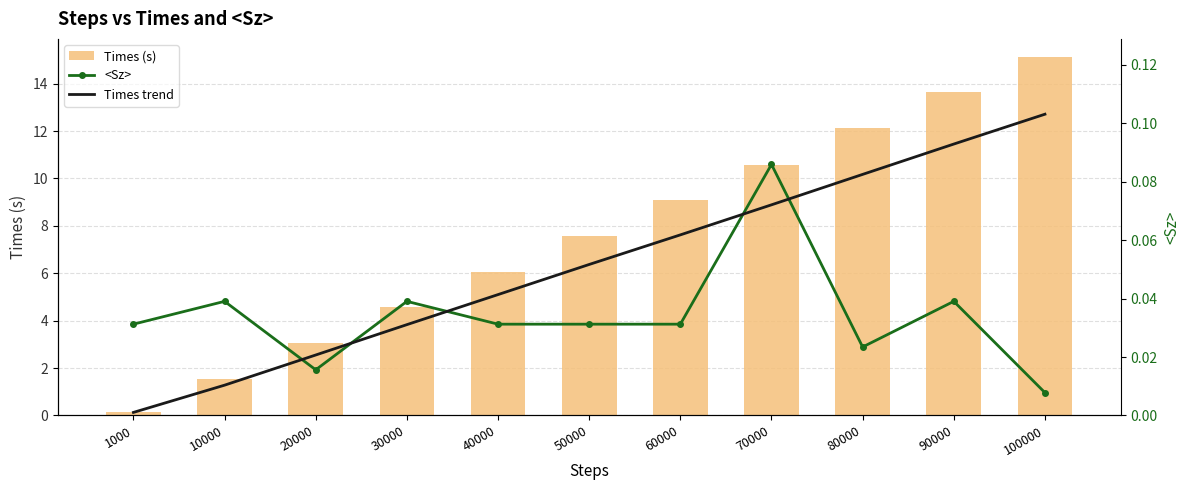

Which category has the highest value in the Times trend series?

100000